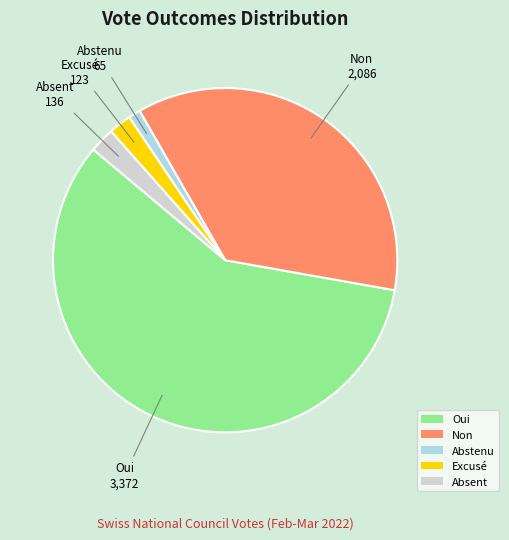

Between Oui and Abstenu, which is larger?

Oui